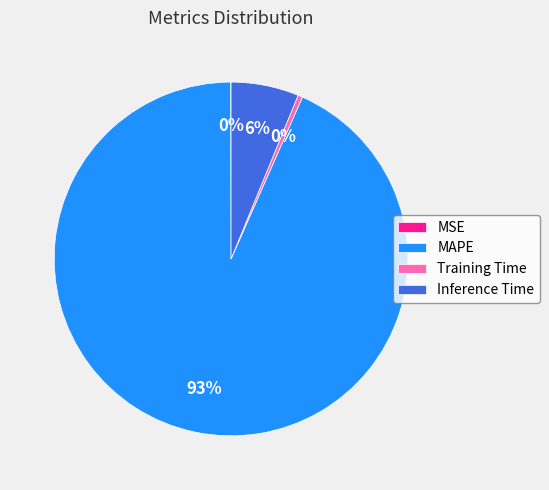

The MAPE slice represents 93% of the pie. True or false?

True